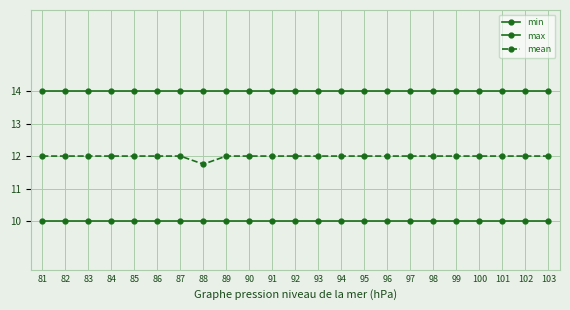

What is the sum of the max values at 89 and 95?

28.0